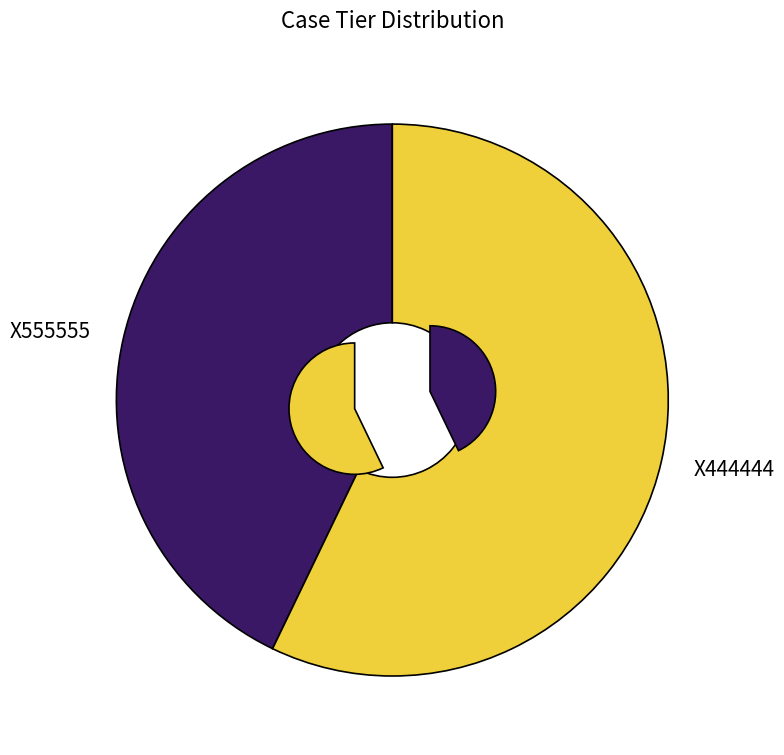

How much of the chart is everything except X555555?

57.1%